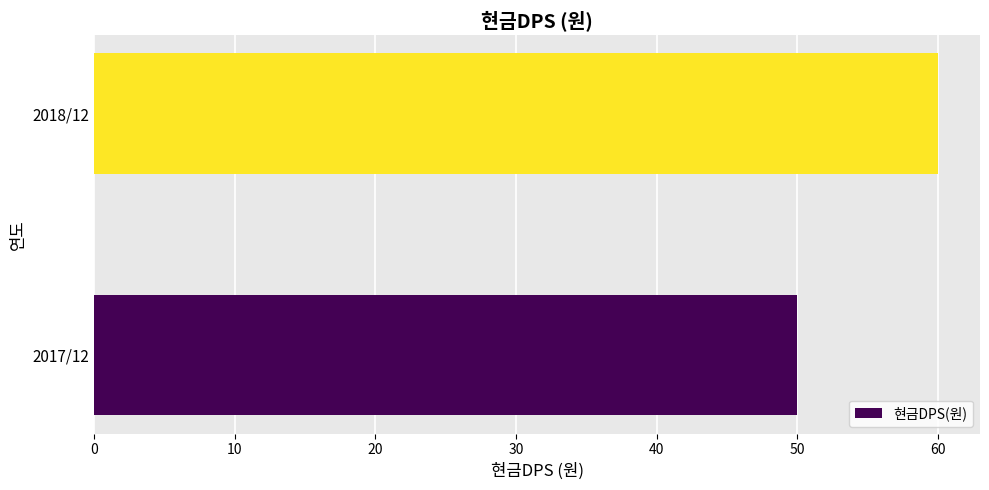

How many bars are there in total?

2